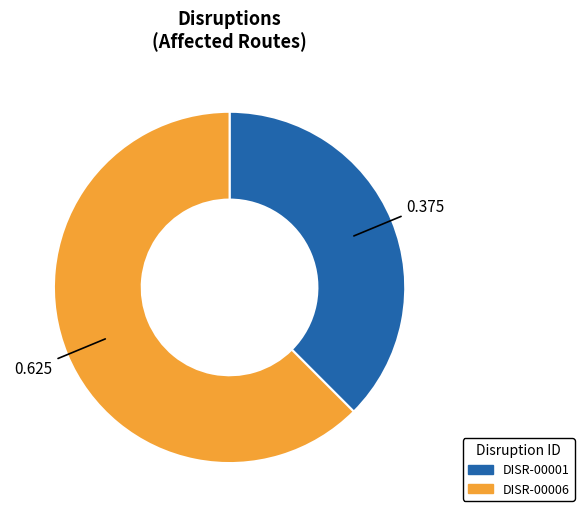

True or false: DISR-00006 accounts for 57% of the total.

False